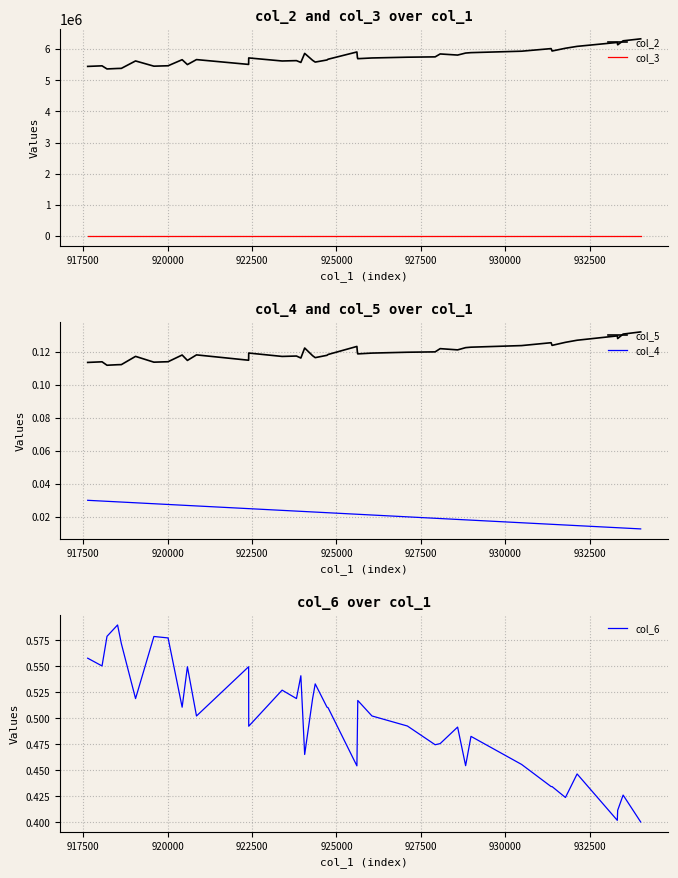

Which series has the largest range (max minus min)?

col_2